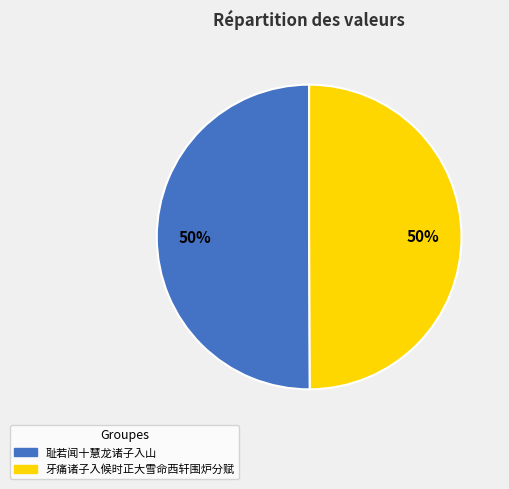

How many segments does this pie chart have?

2